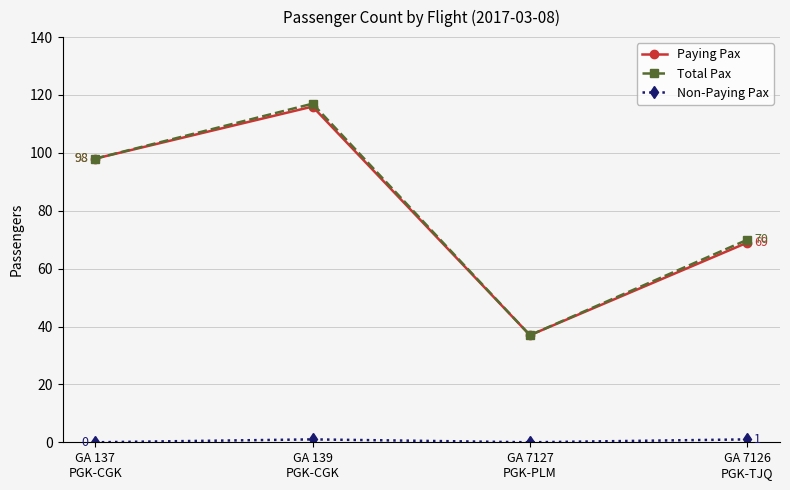

Count the number of data series in this chart.

3